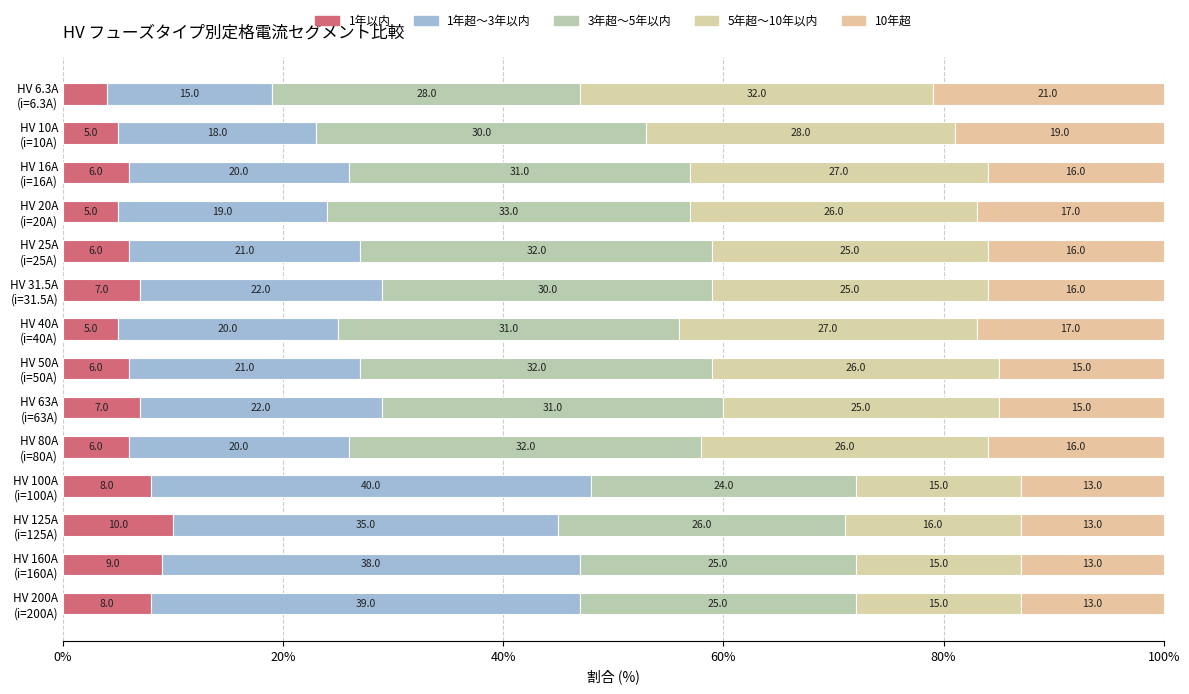

How many values in the 1年以内 series are below 6?

4